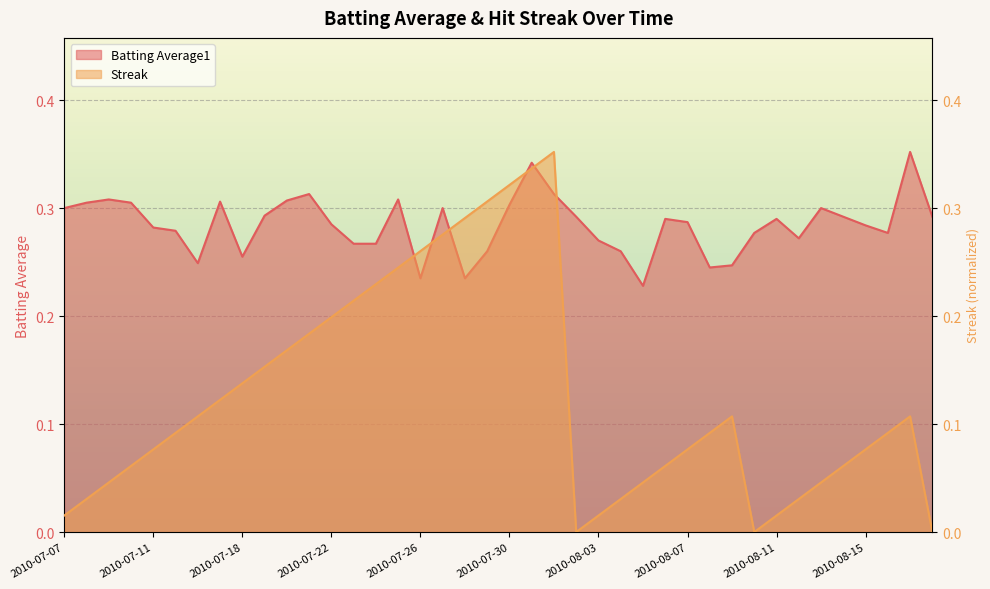

Which series ends up on top after the final intersection of Streak and Batting Average1?

Batting Average1